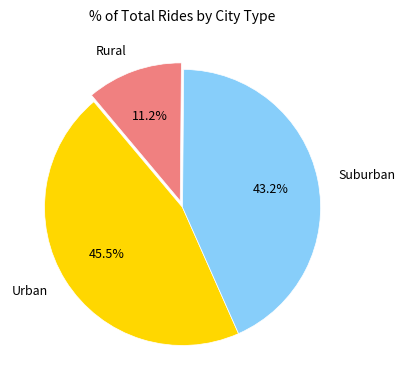

Rank the categories by value from lowest to highest.

Rural, Suburban, Urban